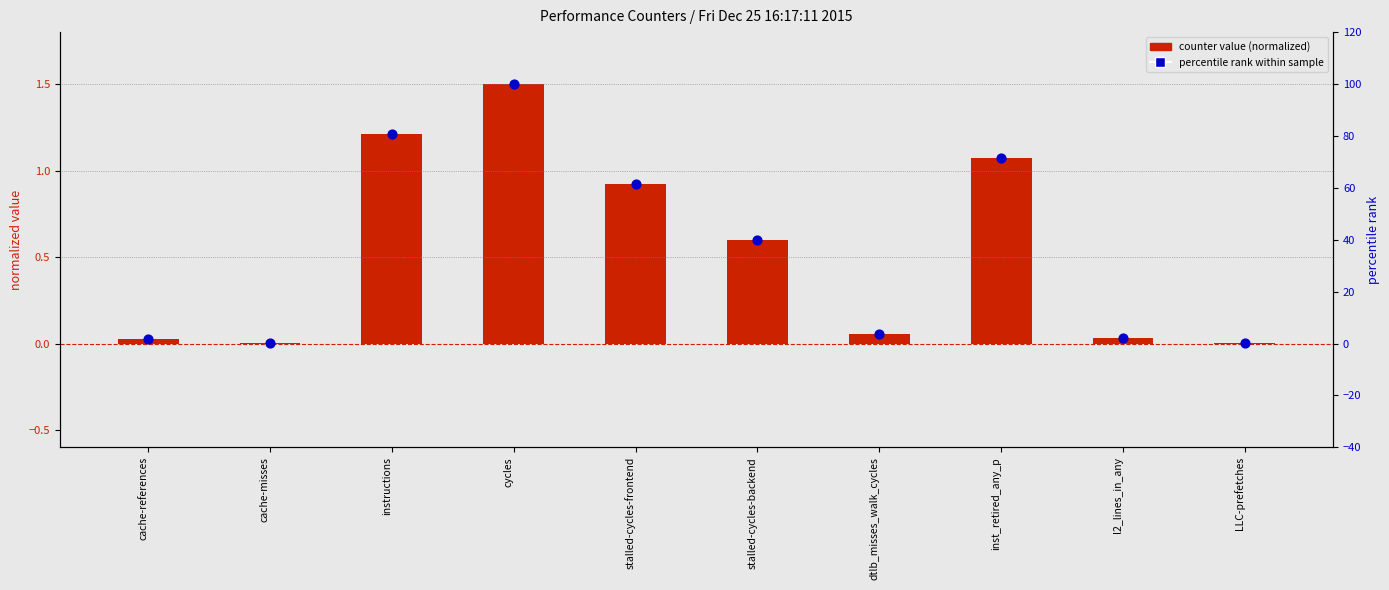

At which category is the sum across all series the highest?

cycles